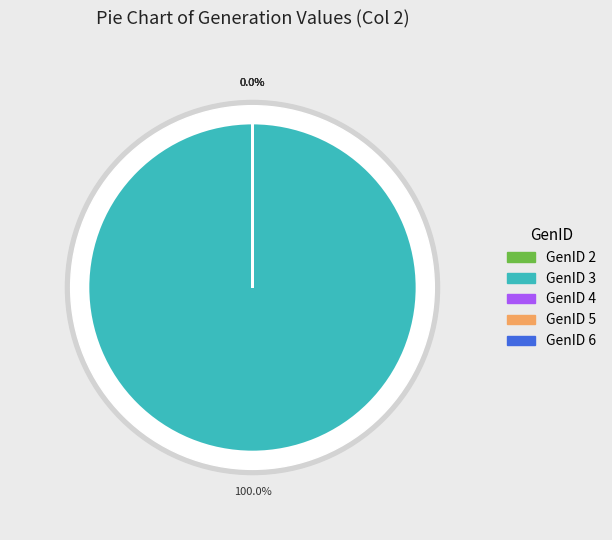

How much of the chart is everything except GenID 6?

100.0%